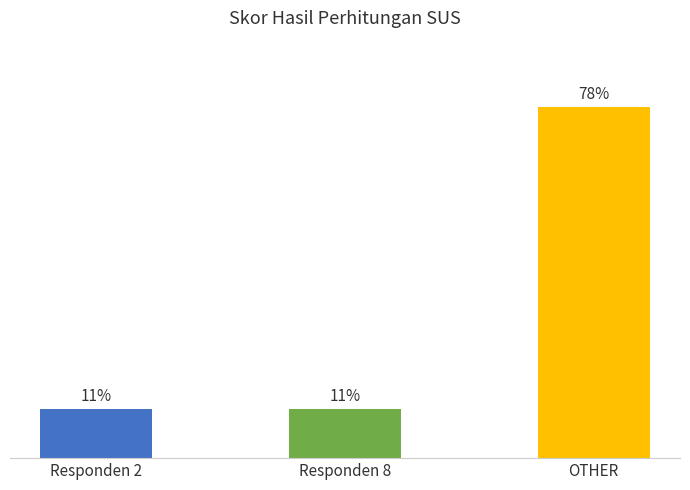

What is the label of the 2nd bar from the left?

Responden 8